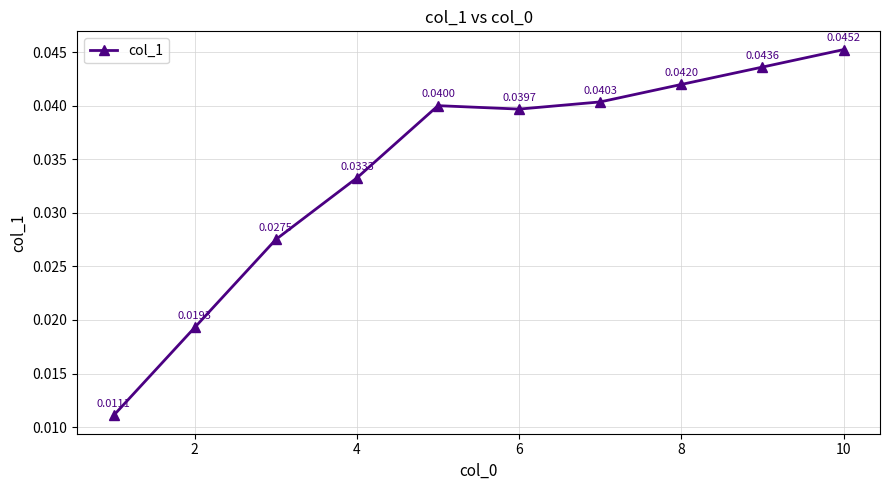

True or false: there are more than 2 points higher than both neighbors.

False